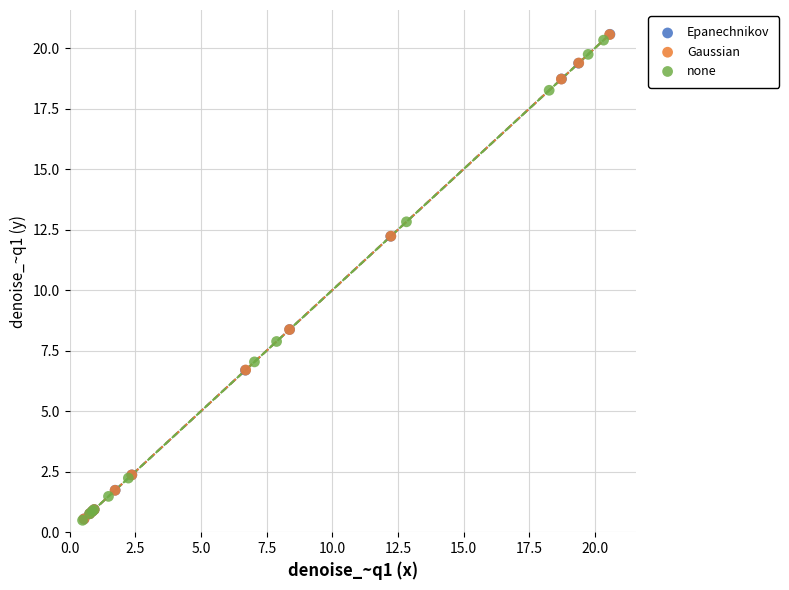

What are all the series names shown in the legend?

Epanechnikov, Gaussian, none